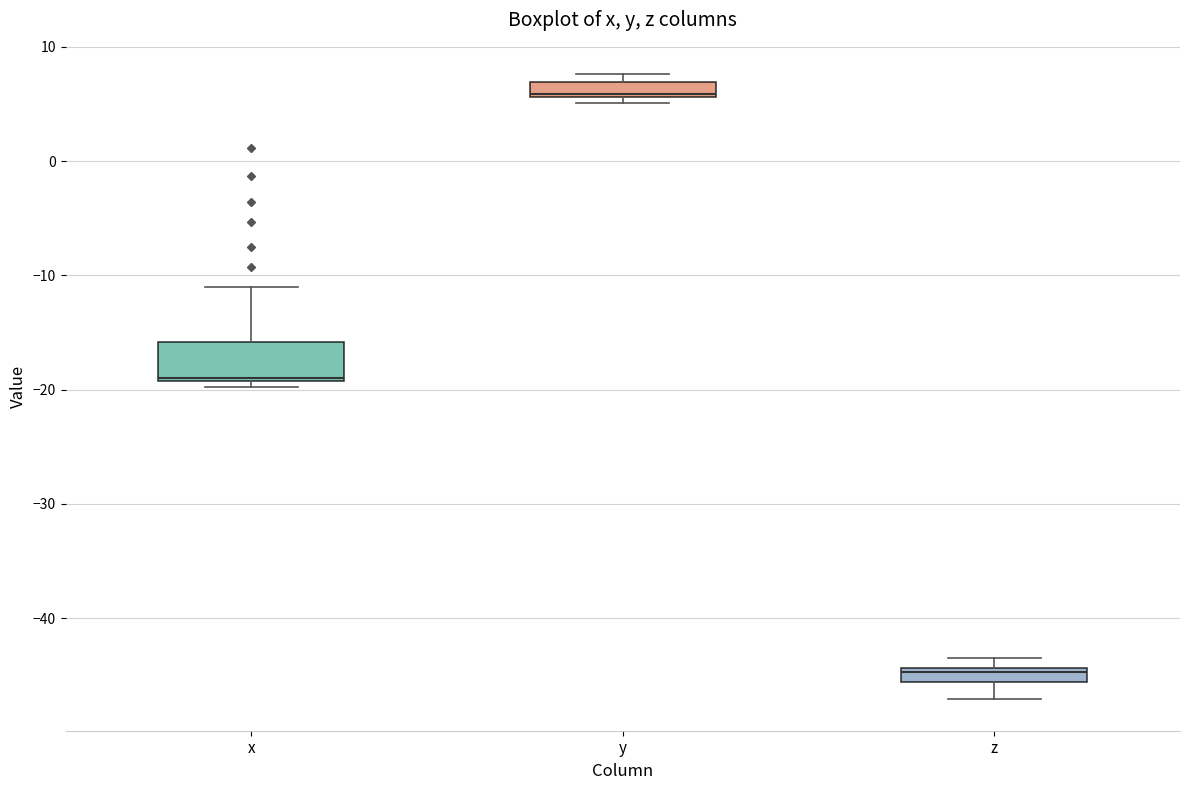

Which box is the tallest, from its lower edge to its upper edge?

x